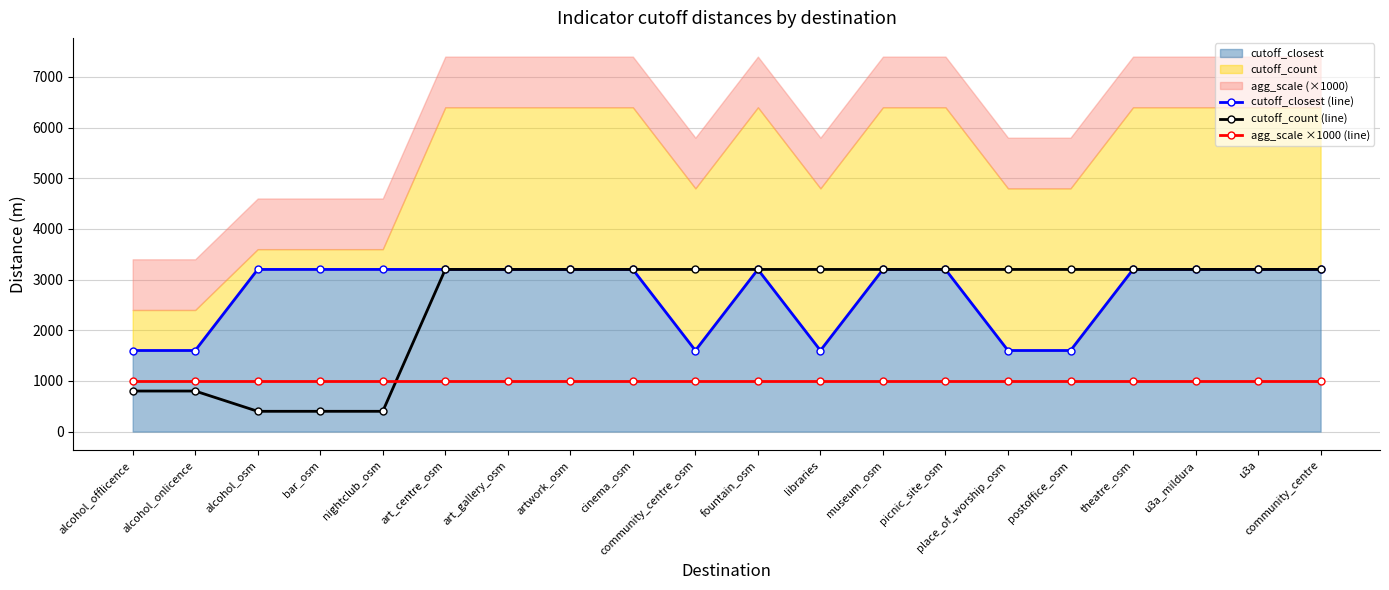

What is the minimum value shown in the chart?

400